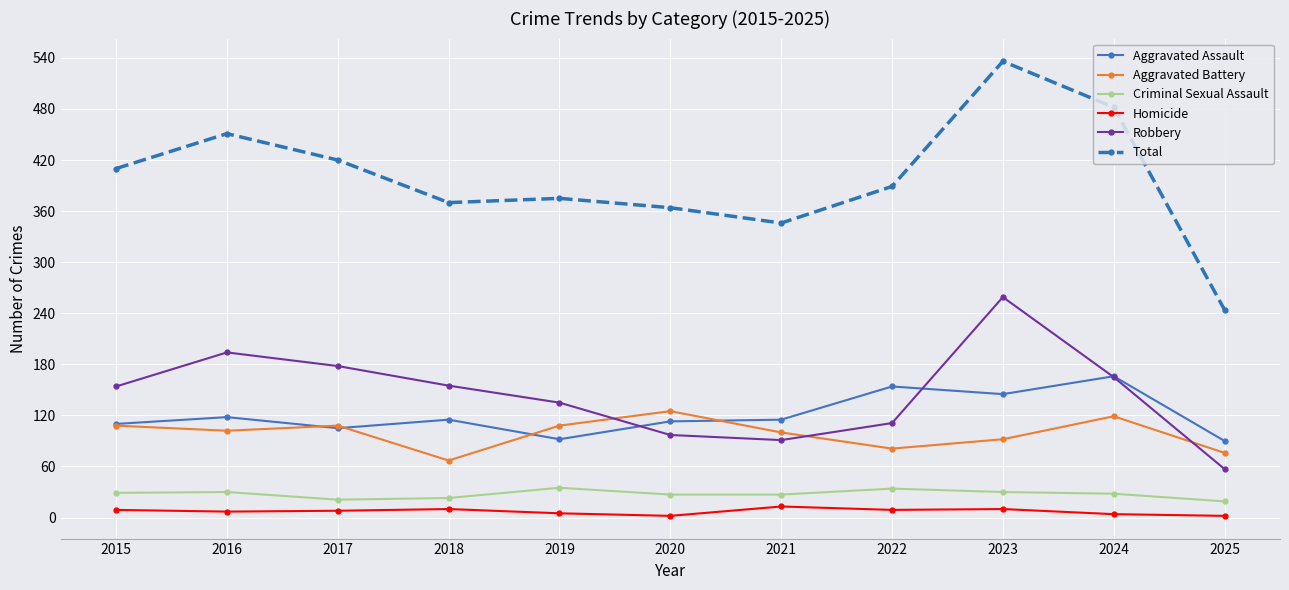

What is the difference between the maximum and minimum values in the Robbery series?

202